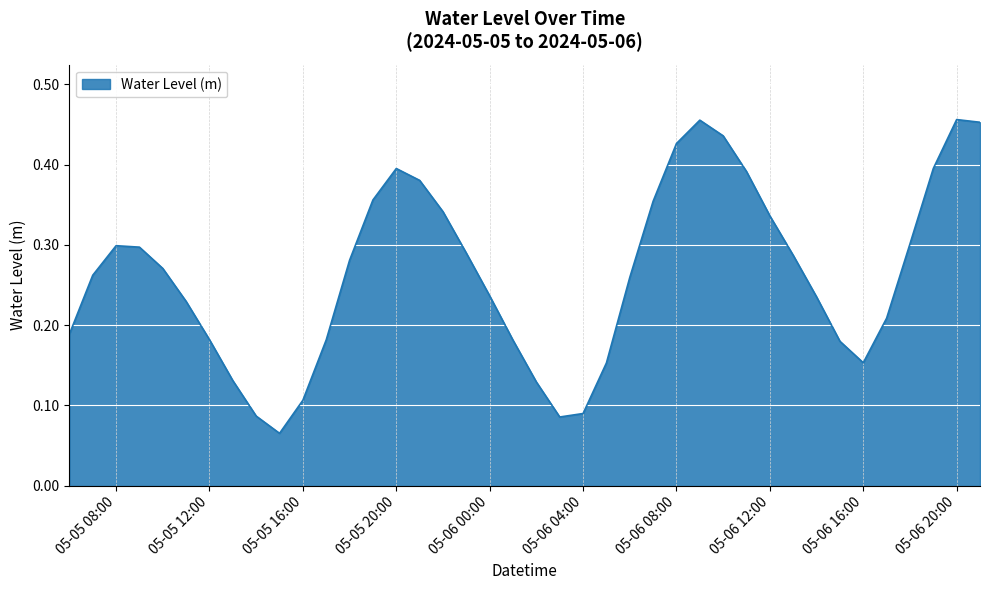

True or false: the data shows 0.3 at 05-05 08:00.

True